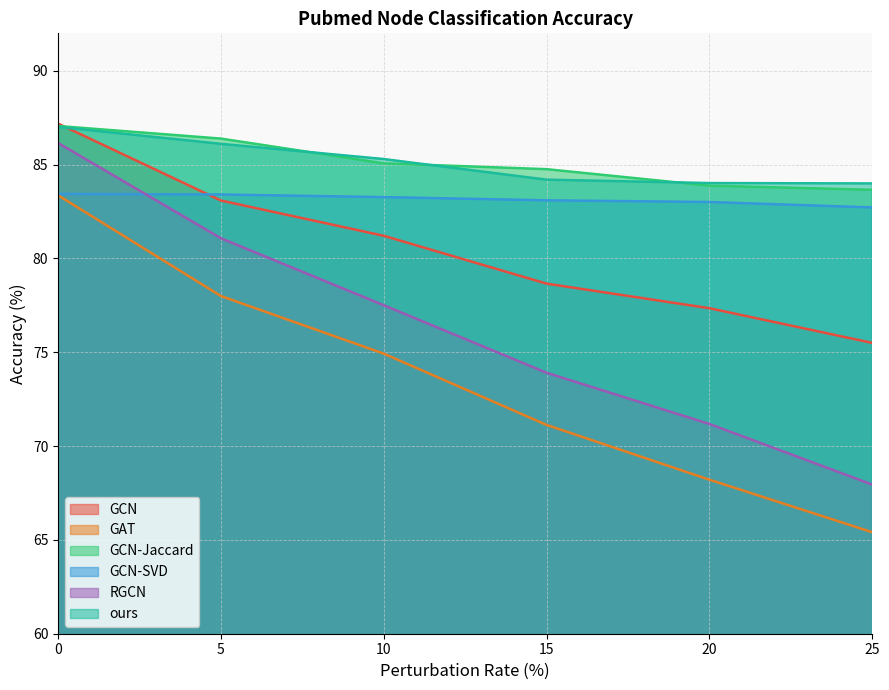

Does the chart display data point markers on the line(s)?

No